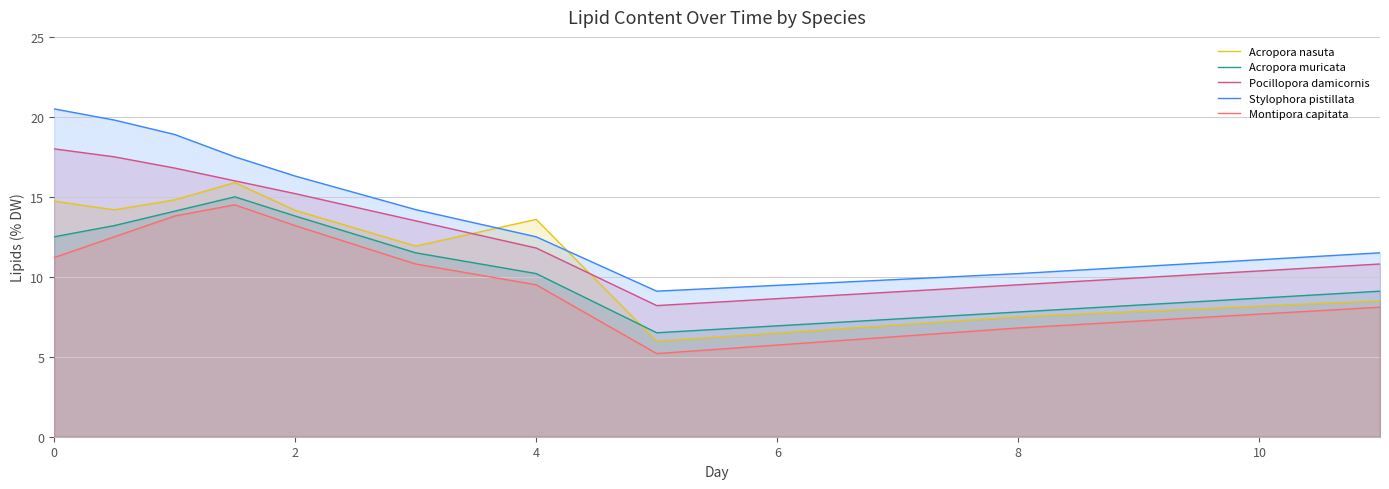

Rank the series at 0 from lowest to highest value.

Montipora capitata, Acropora muricata, Acropora nasuta, Pocillopora damicornis, Stylophora pistillata